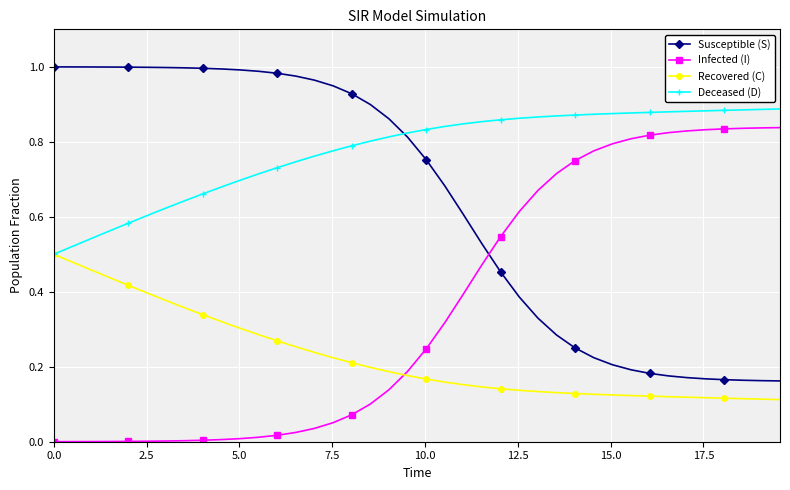

Rank the series by their average value, from highest to lowest.

Deceased (D), Susceptible (S), Infected (I), Recovered (C)